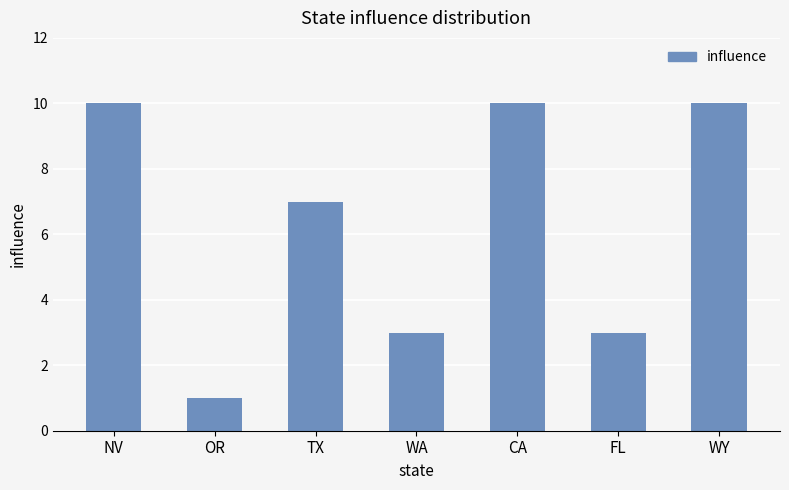

Where does the data first go above 7?

NV